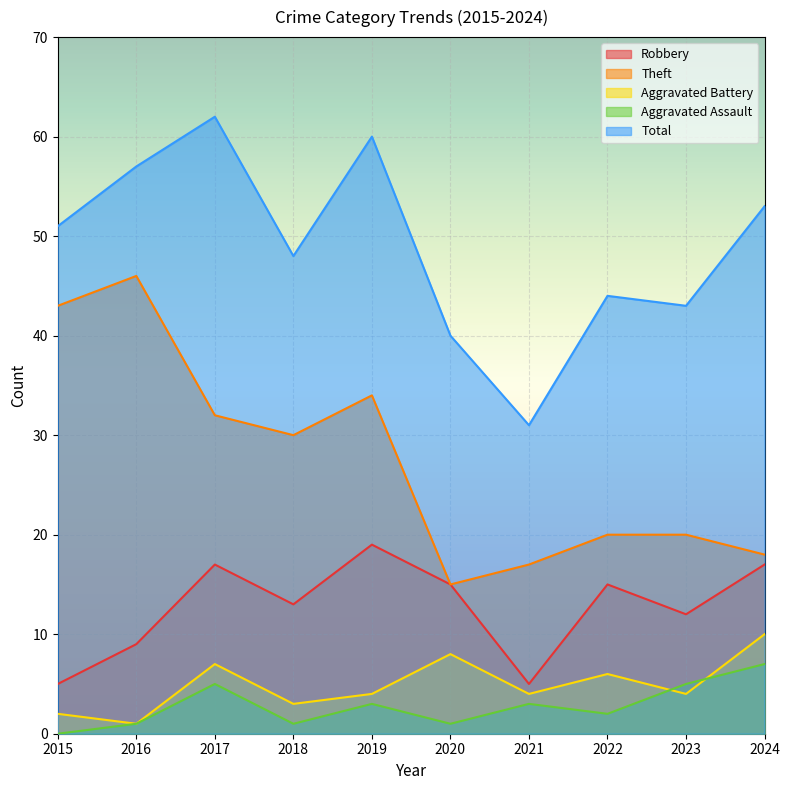

What is the difference between the highest and lowest values at 2022?

42